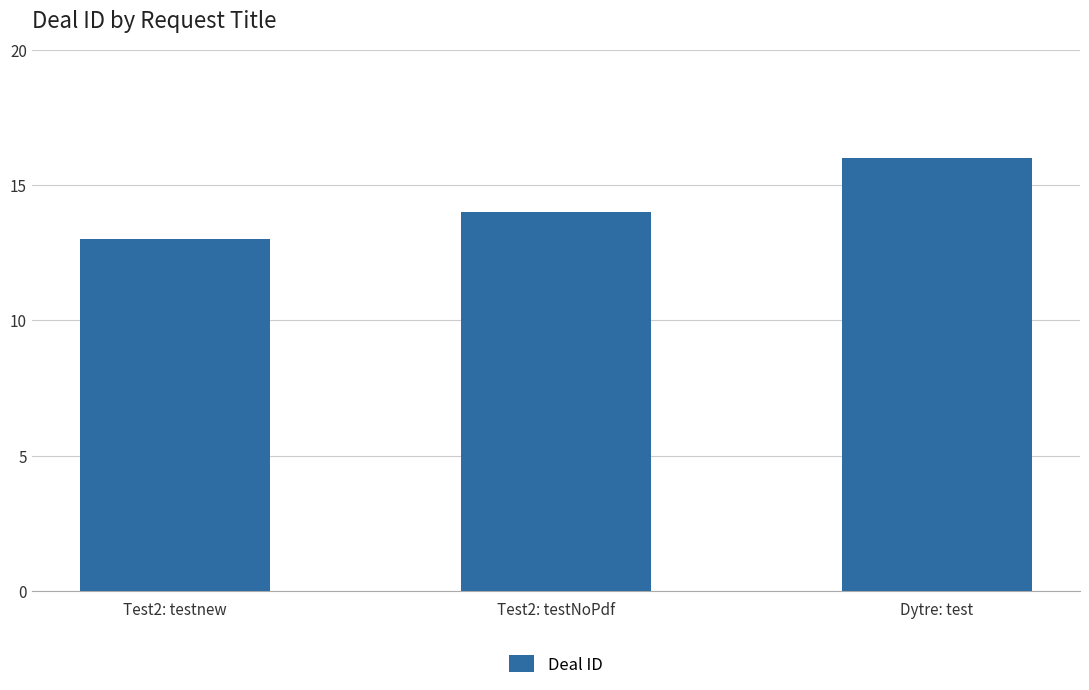

What is the label of the 3rd bar from the right?

Test2: testnew